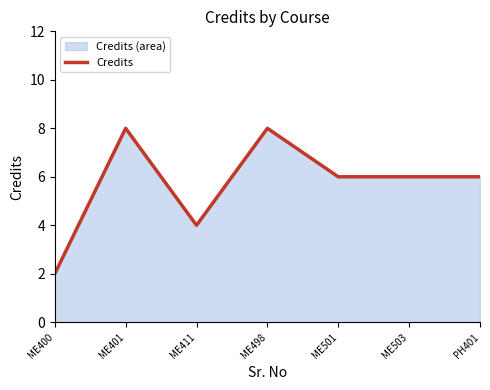

Rank the categories by value from lowest to highest.

ME400, ME411, ME501, ME503, PH401, ME401, ME498